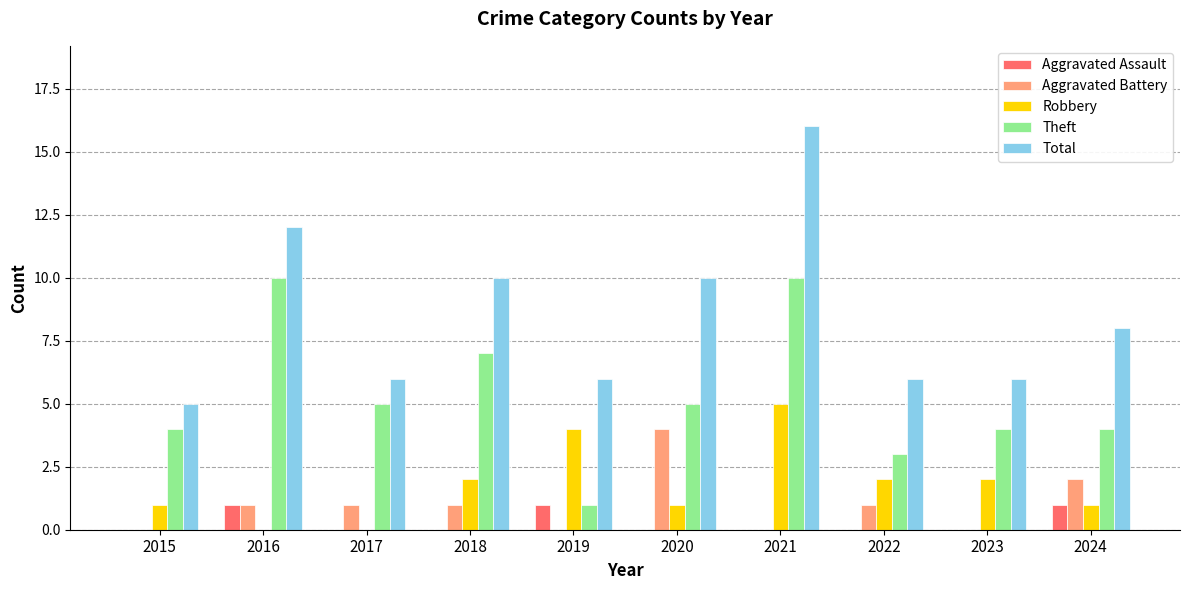

Reading right to left, list all the values displayed in this chart.

Aggravated Assault: 2024=1	2023=0	2022=0	2021=0	2020=0	2019=1	2018=0	2017=0	2016=1	2015=0
Aggravated Battery: 2024=2	2023=0	2022=1	2021=0	2020=4	2019=0	2018=1	2017=1	2016=1	2015=0
Robbery: 2024=1	2023=2	2022=2	2021=5	2020=1	2019=4	2018=2	2017=0	2016=0	2015=1
Theft: 2024=4	2023=4	2022=3	2021=10	2020=5	2019=1	2018=7	2017=5	2016=10	2015=4
Total: 2024=8	2023=6	2022=6	2021=16	2020=10	2019=6	2018=10	2017=6	2016=12	2015=5